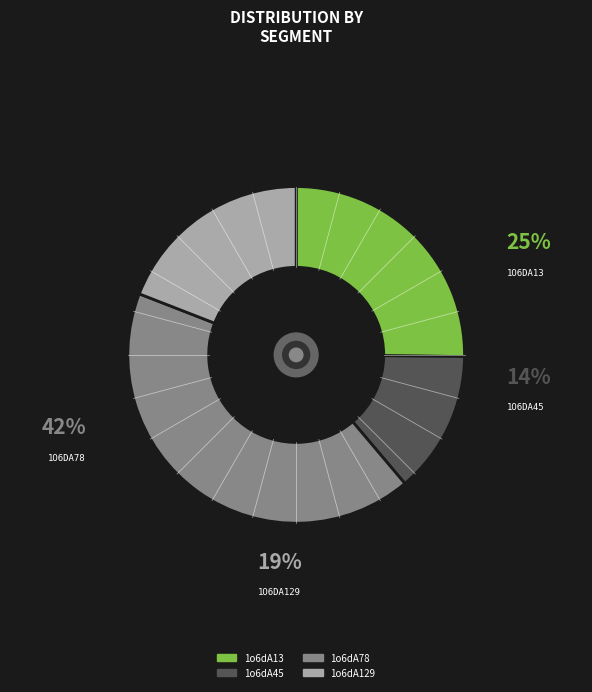

To the nearest percent, what is the difference between the largest and smallest slice percentages?

28%